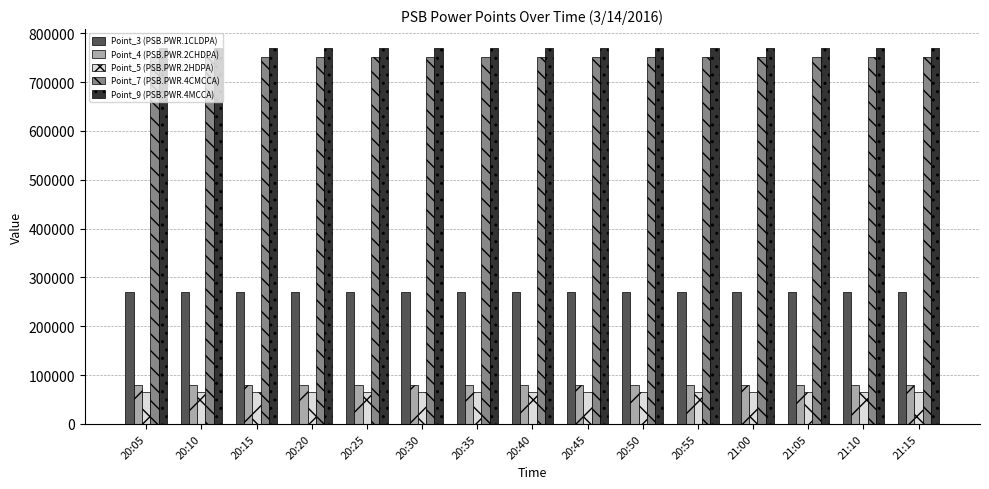

How many Point_3 (PSB.PWR.1CLDPA) values are between 269912 and 269925?

10